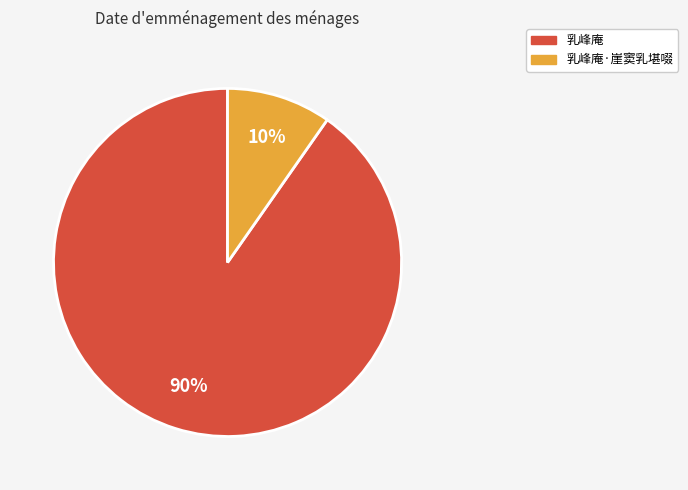

To the nearest percent, what is the average slice percentage?

50%